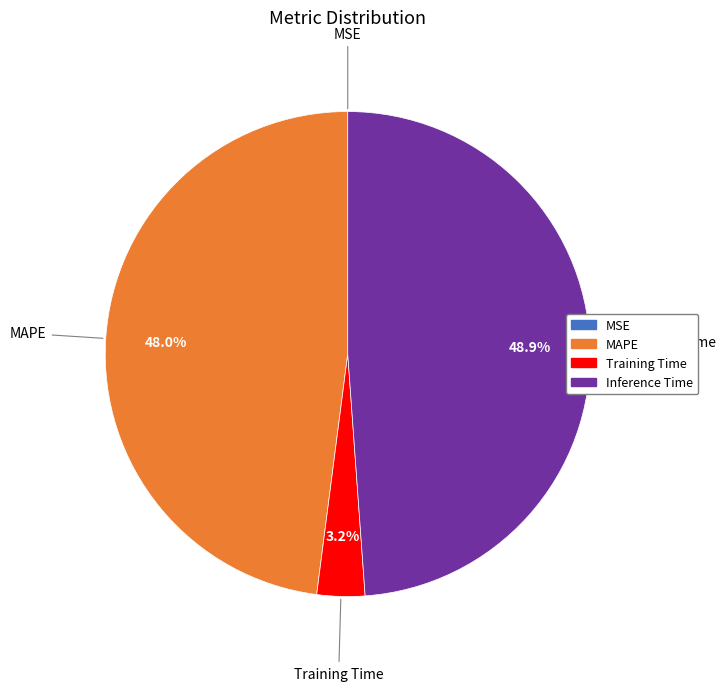

Does any single category account for the majority?

No